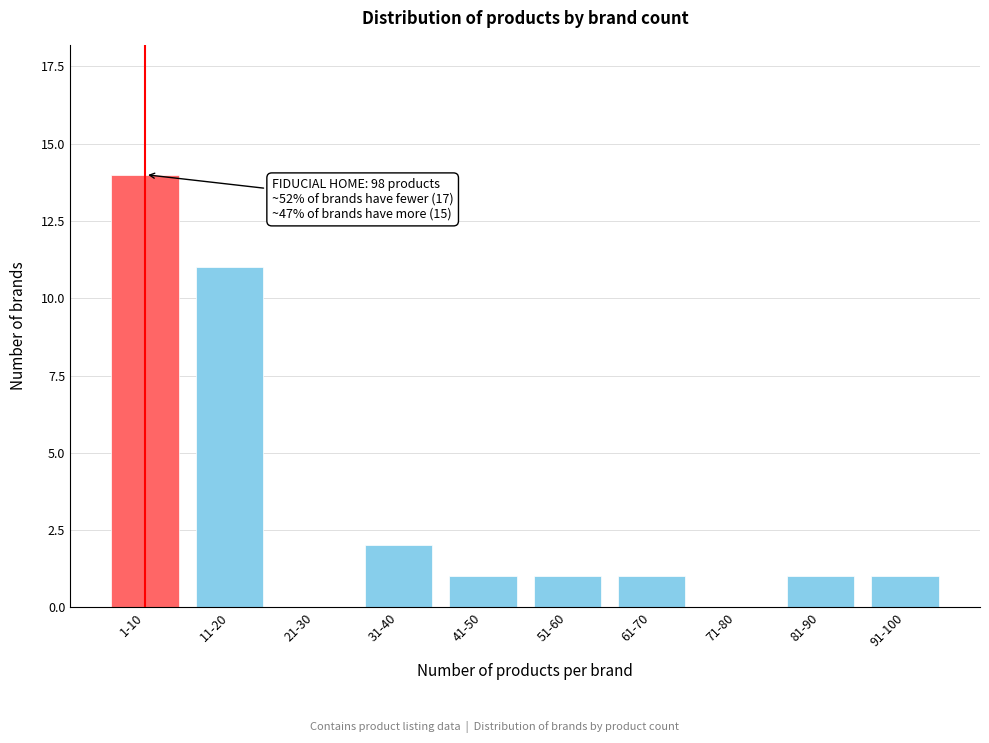

Reading right to left, extract all data points from this chart.

91-100=1	81-90=1	71-80=0	61-70=1	51-60=1	41-50=1	31-40=2	21-30=0	11-20=11	1-10=14